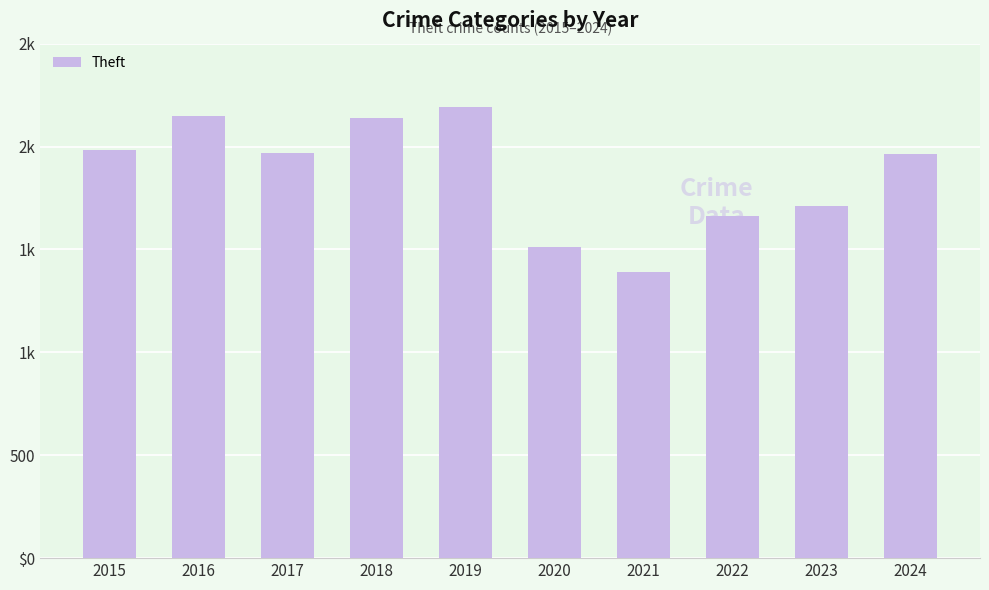

Does the chart contain any negative values?

No